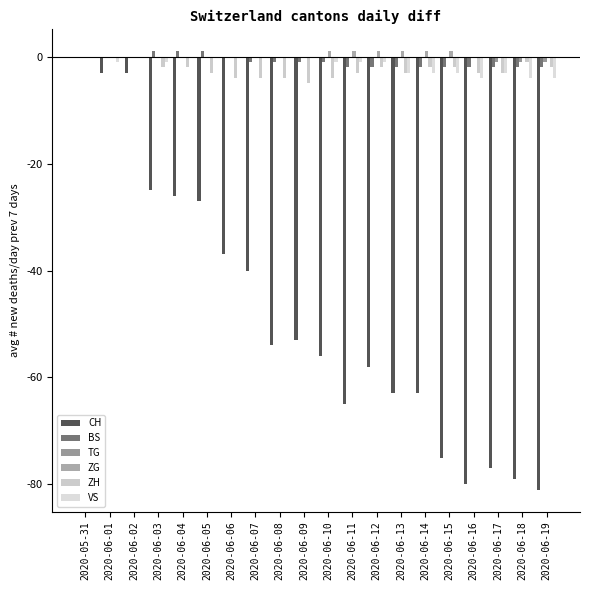

Rank the series at 2020-06-05 from highest to lowest value.

BS, TG, ZG, VS, ZH, CH